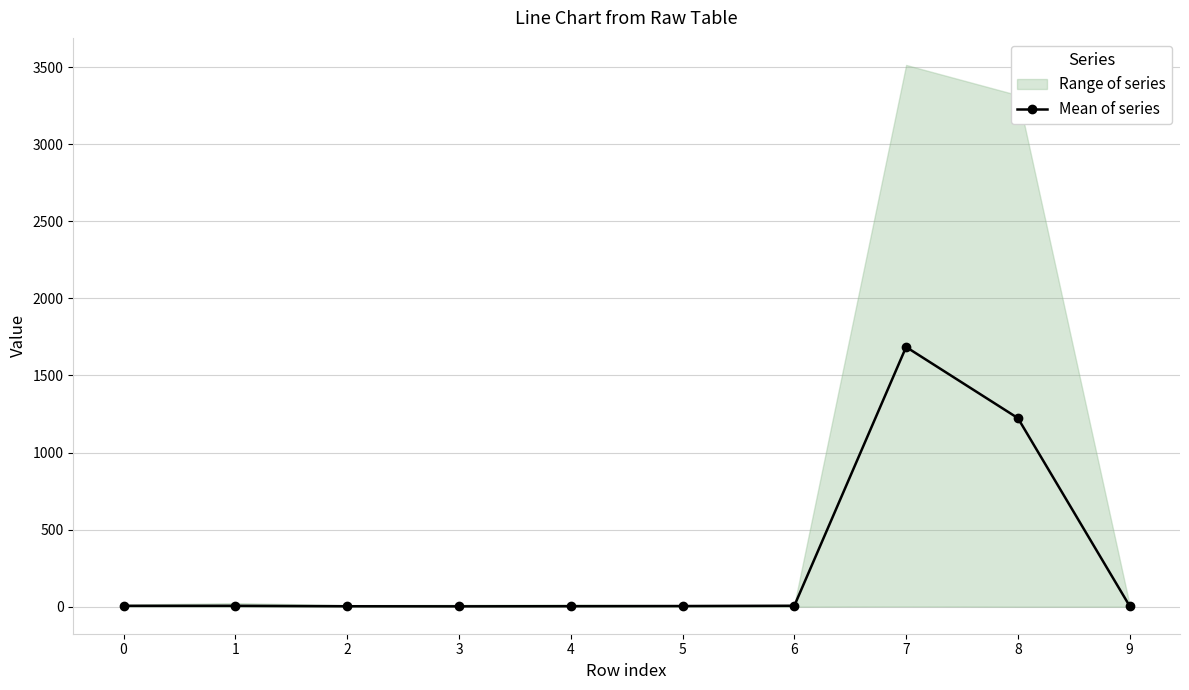

Approximately how many times larger is the value at 9 compared to 5?

0.9